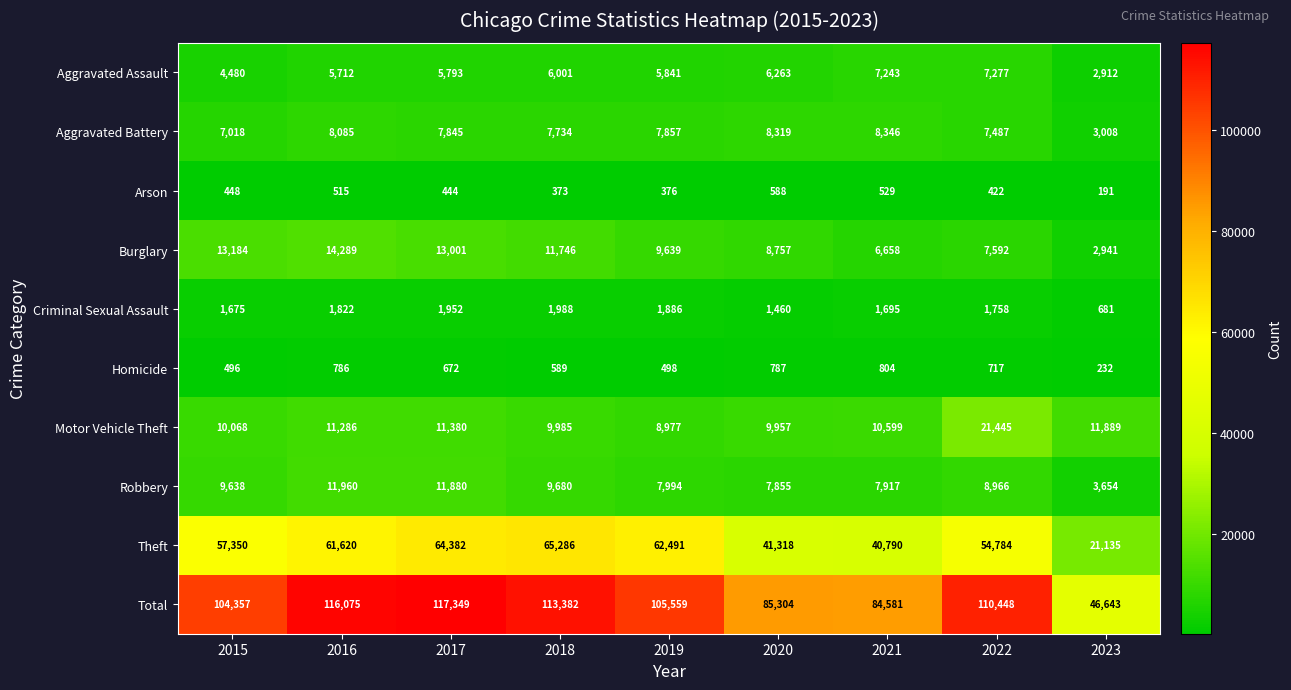

At which label does Total first exceed 105559?

2016